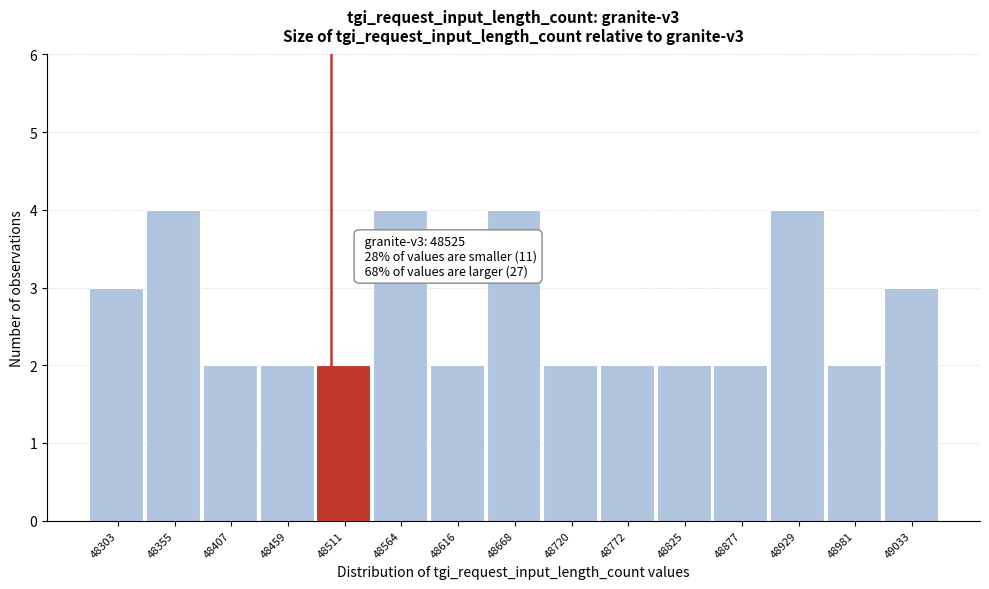

Reading left to right, list all the values displayed in this chart.

48303=3	48355=4	48407=2	48459=2	48511=2	48564=4	48616=2	48668=4	48720=2	48772=2	48825=2	48877=2	48929=4	48981=2	49033=3